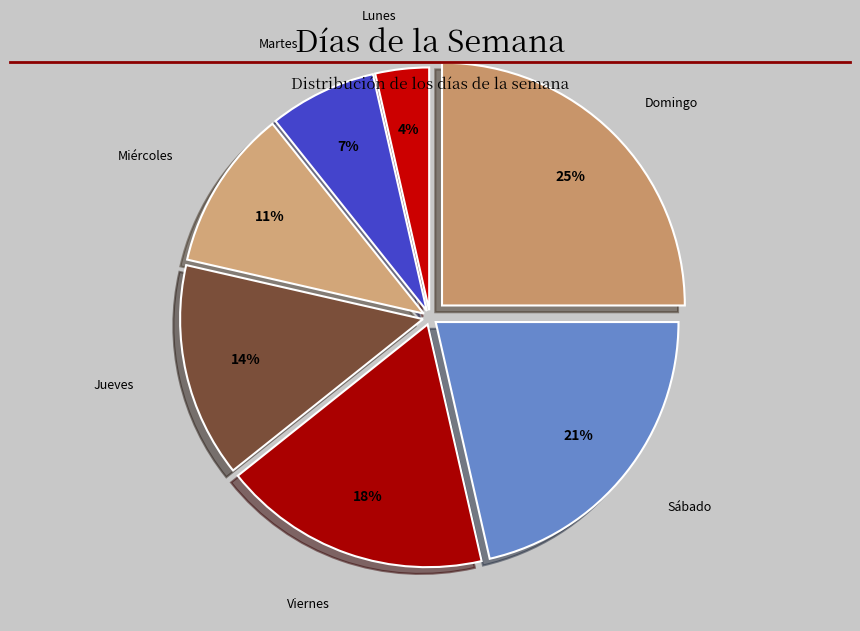

To the nearest percent, what percentage of the pie is Domingo?

25%